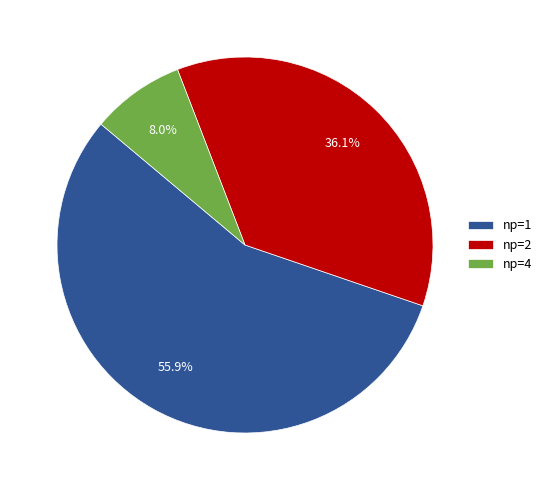

Rank the categories by value from highest to lowest.

np=1, np=2, np=4